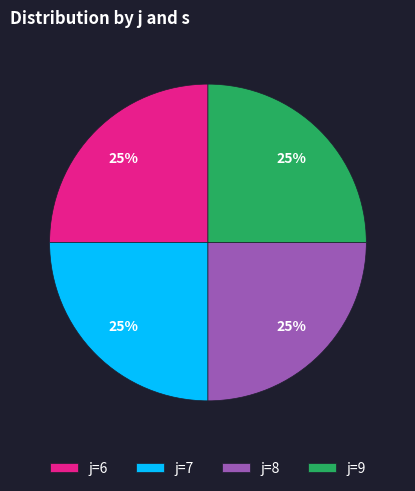

Is it true that j=6 is 25% of the pie?

True